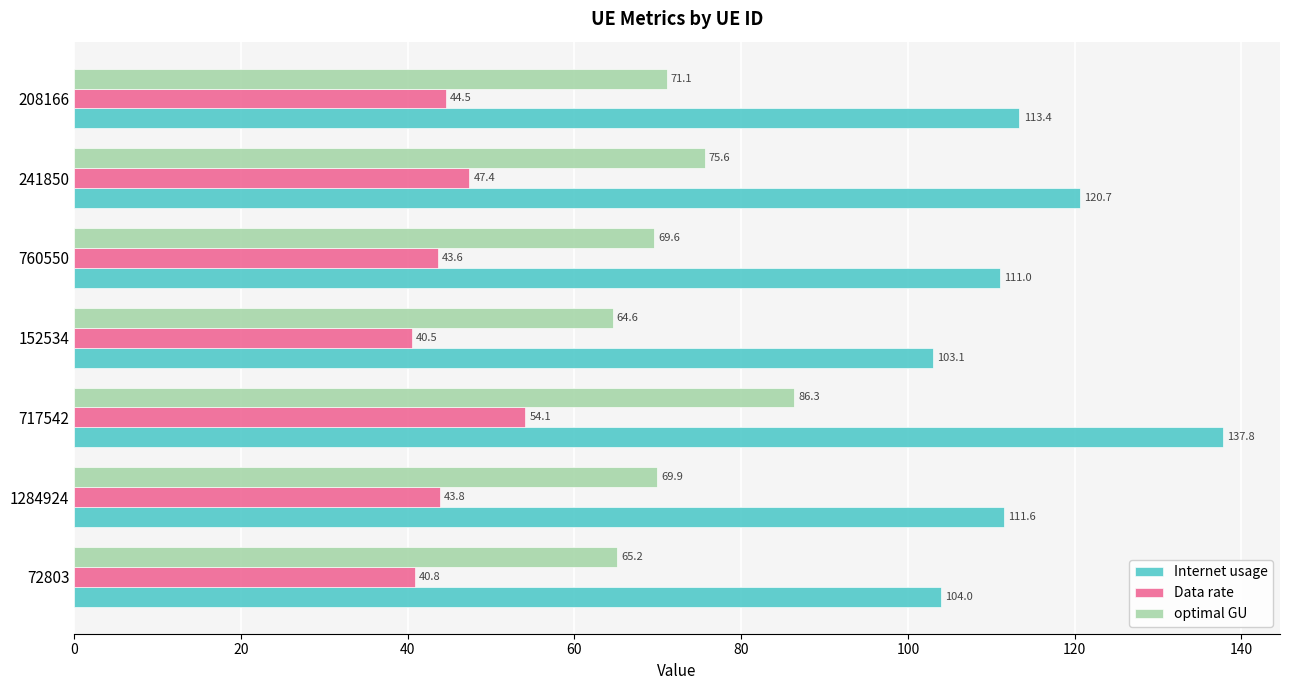

Is the value of optimal GU at 72803 greater than the value of Internet usage at 717542?

No